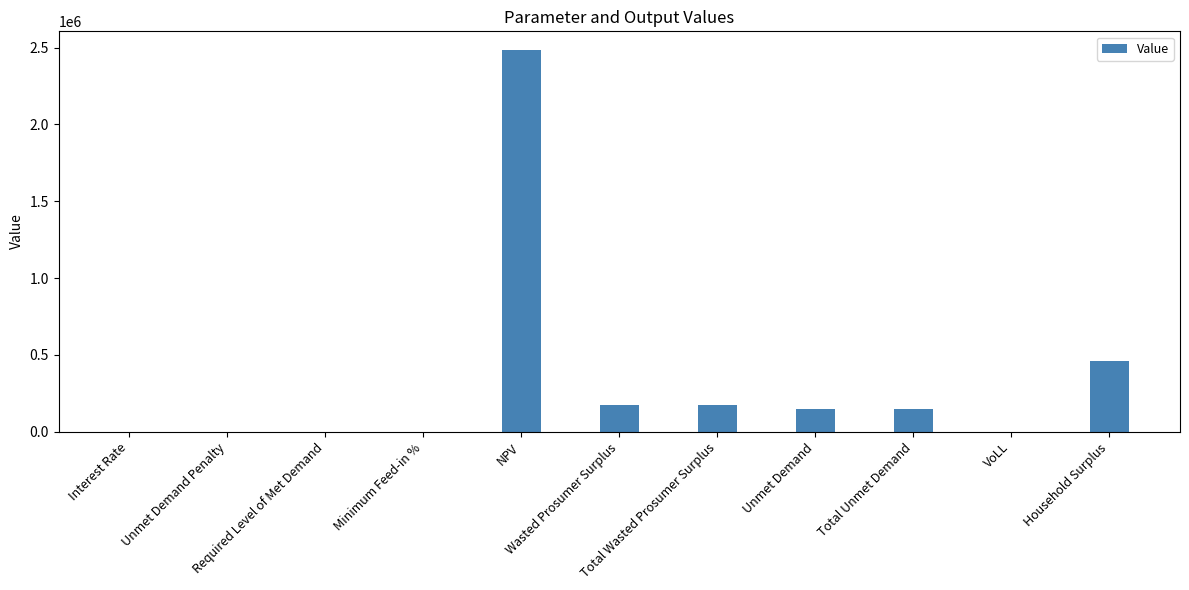

How many data points are above 148585?

6